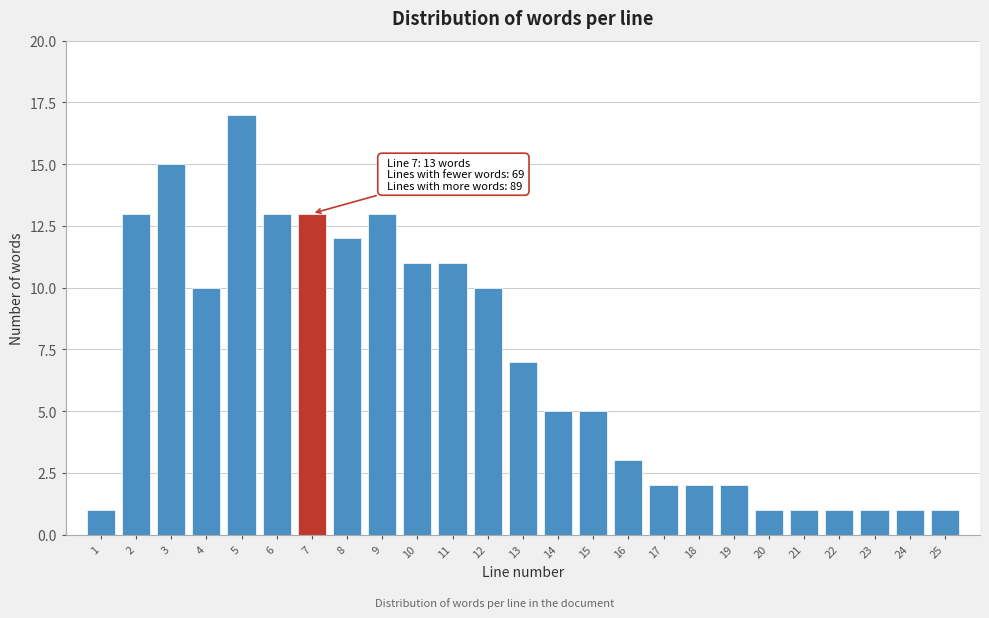

Reading left to right, transcribe all the data shown in this chart.

1=1	2=13	3=15	4=10	5=17	6=13	7=13	8=12	9=13	10=11	11=11	12=10	13=7	14=5	15=5	16=3	17=2	18=2	19=2	20=1	21=1	22=1	23=1	24=1	25=1